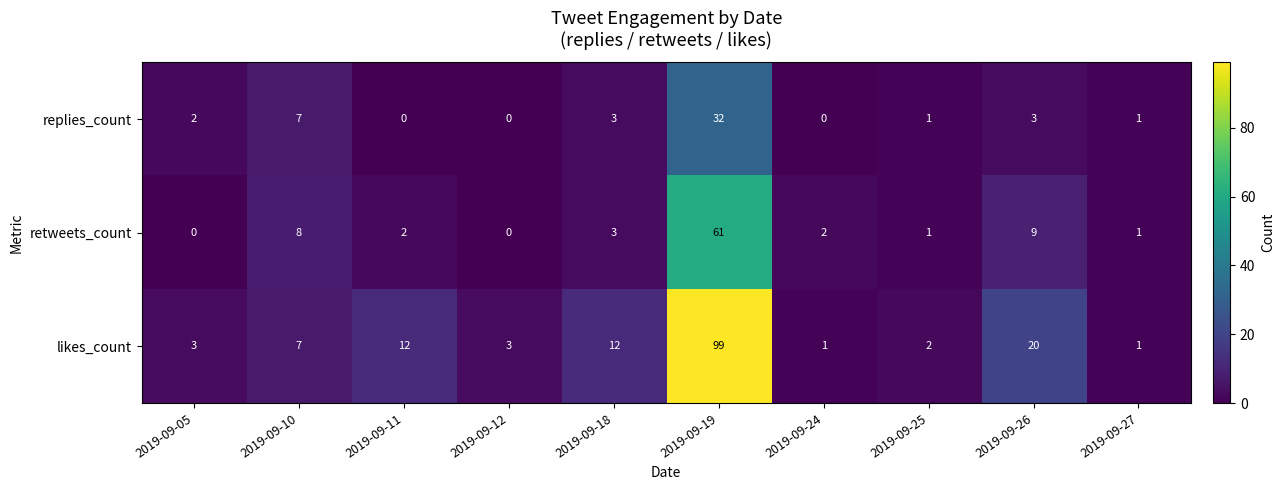

Reading left to right, list all the values displayed in this chart.

replies_count: 2	7	0	0	3	32	0	1	3	1
retweets_count: 0	8	2	0	3	61	2	1	9	1
likes_count: 3	7	12	3	12	99	1	2	20	1